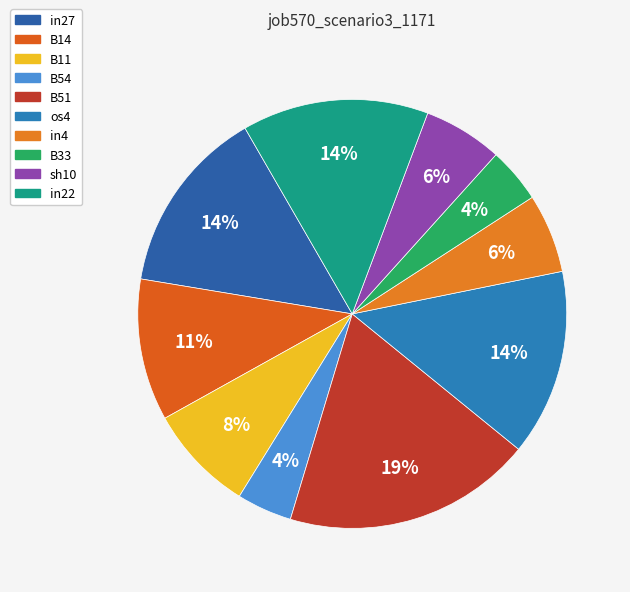

The in22 slice represents 14% of the pie. True or false?

True